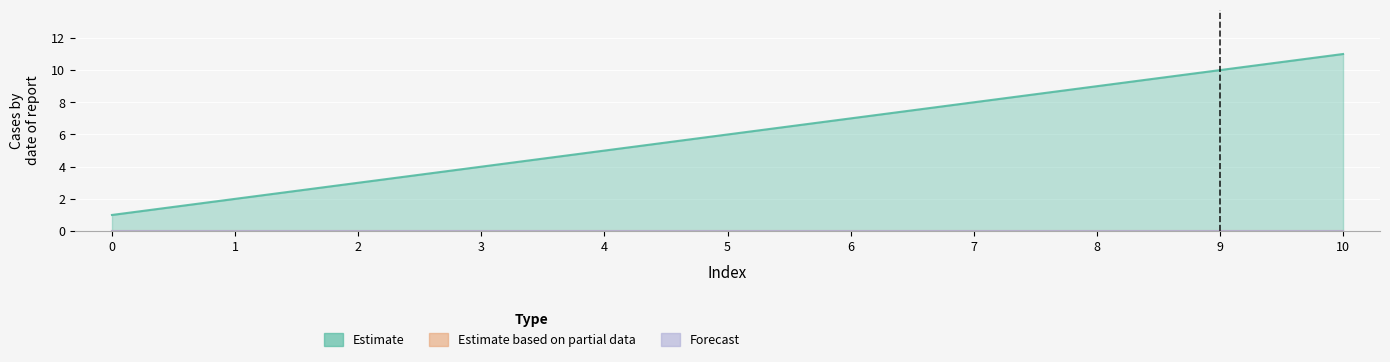

Is the value of Estimate at 2 greater than the value of Forecast at 1?

Yes